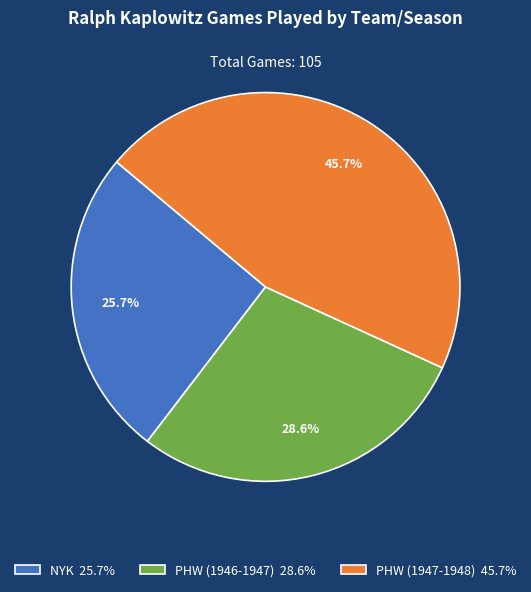

Between PHW (1947-1948) and PHW (1946-1947), which is larger?

PHW (1947-1948)